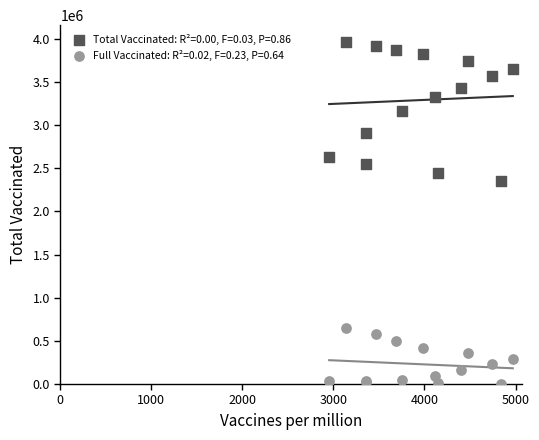

Which series reaches the maximum Y coordinate?

Total Vaccinated: R²=0.00, F=0.03, P=0.86